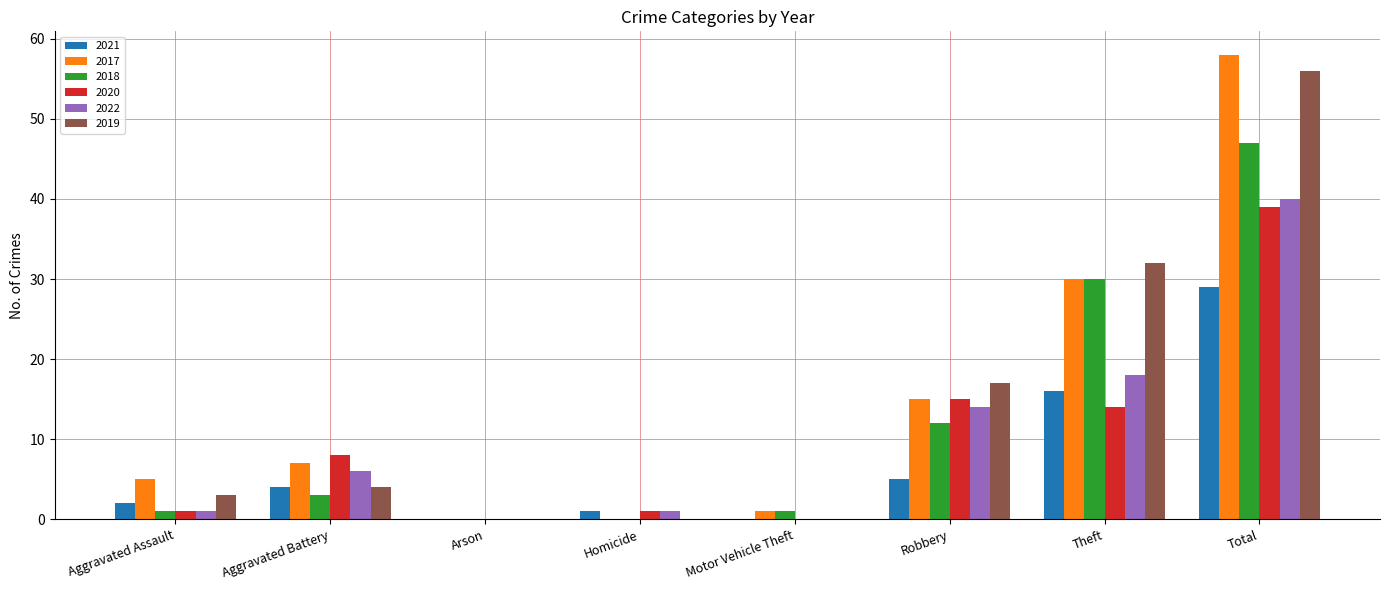

Are the bars horizontal?

No